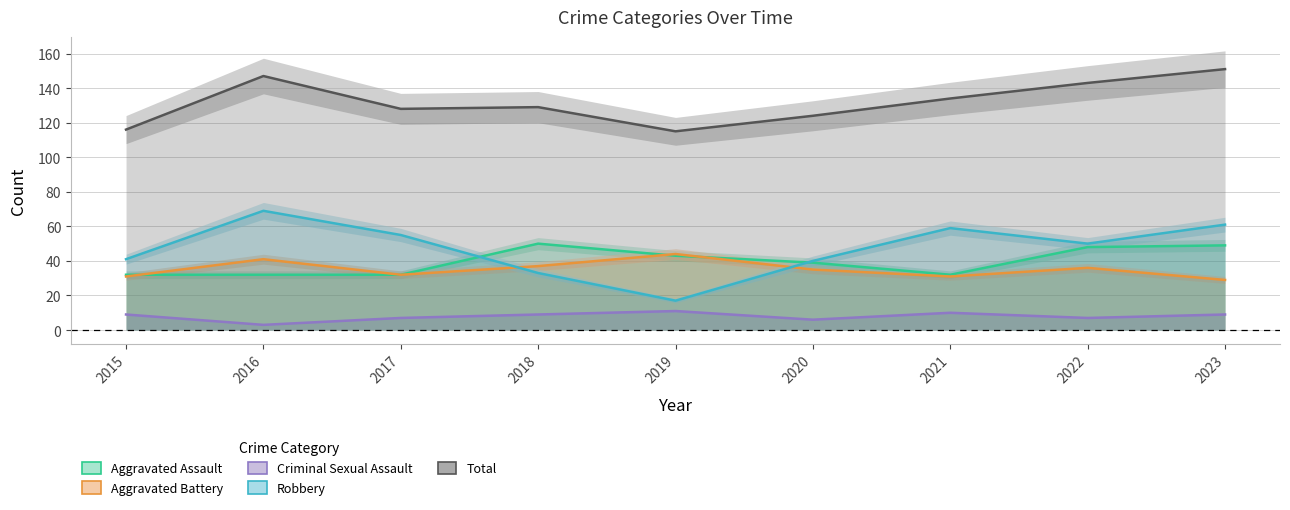

How many series are shown in this chart?

5